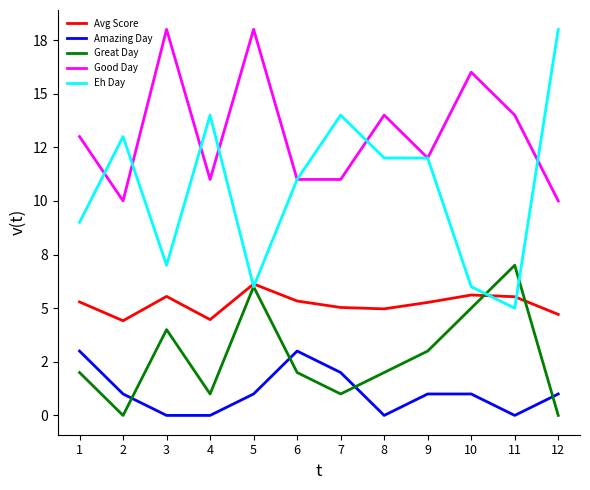

Between 9 and 2, which is larger?

9